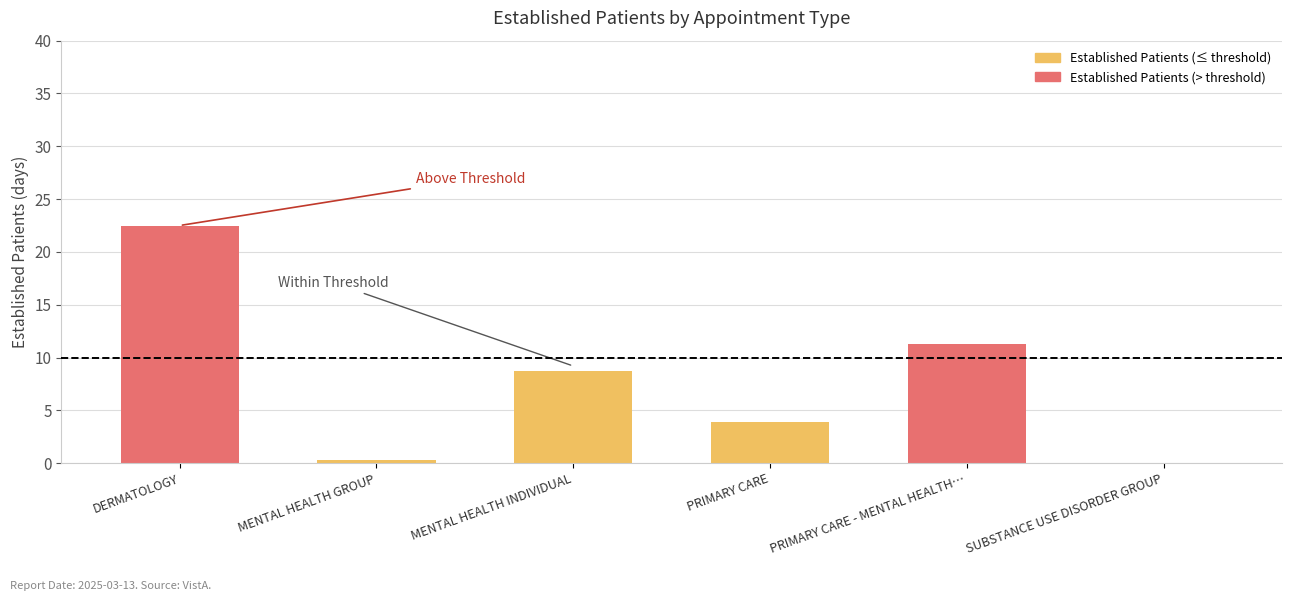

What is the maximum value shown in the chart?

22.5